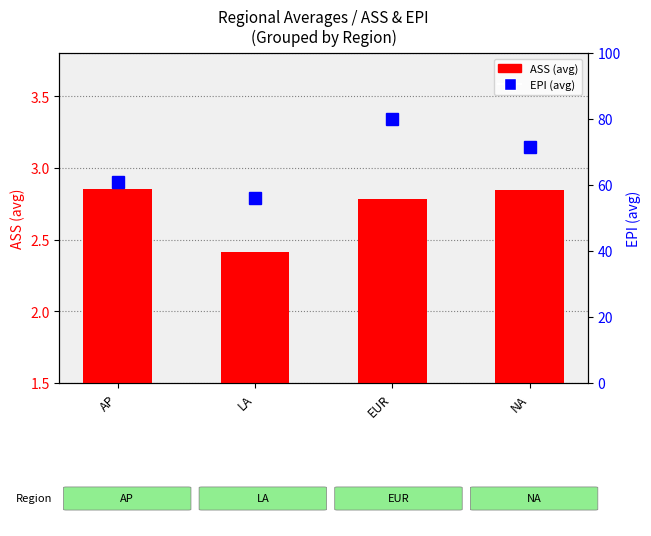

Reading right to left, transcribe all the data shown in this chart.

ASS (avg): 2.8	2.8	2.4	2.9
EPI (avg): 71.6	79.9	56.0	61.0